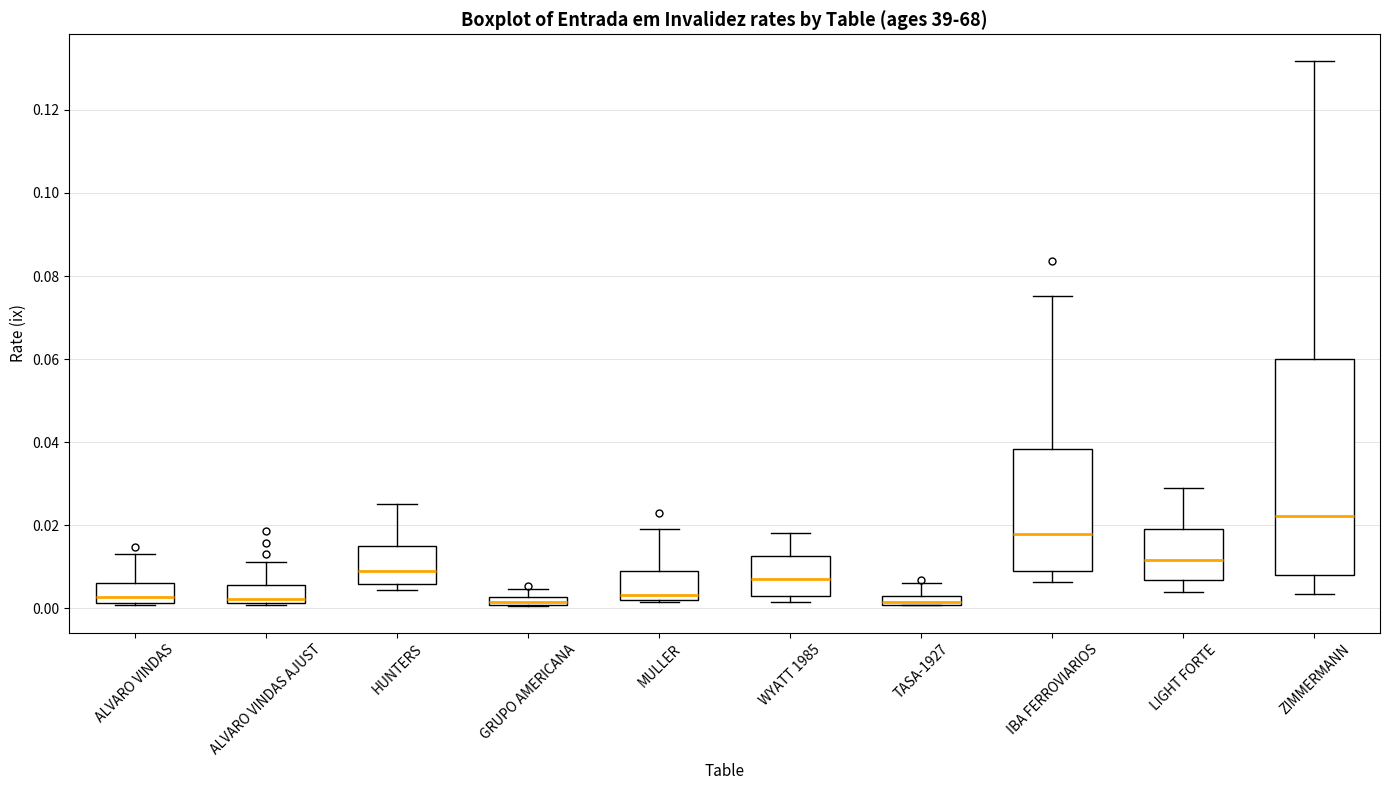

Comparing the boxes themselves (not the whiskers), which one is the tallest?

ZIMMERMANN